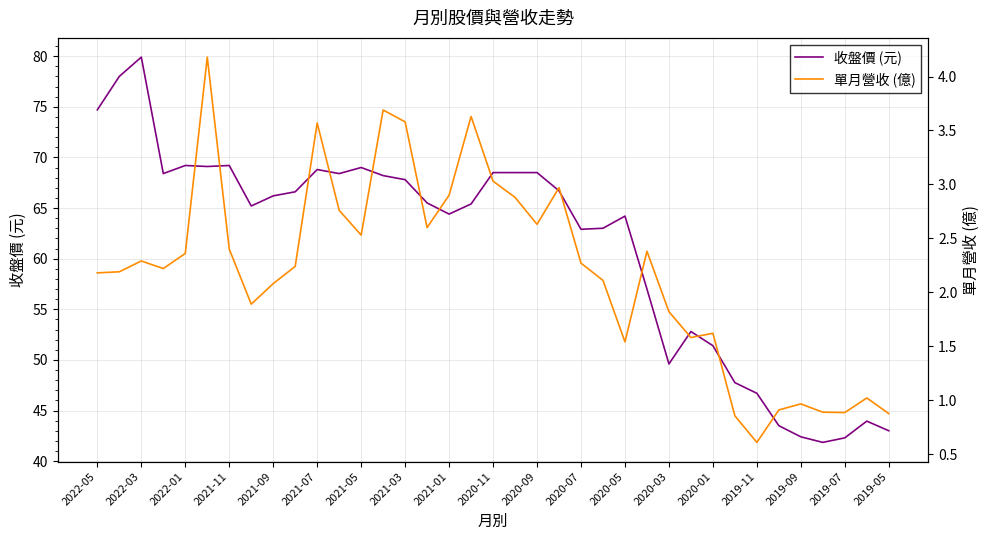

Which series has the largest total across all categories?

收盤價 (元)